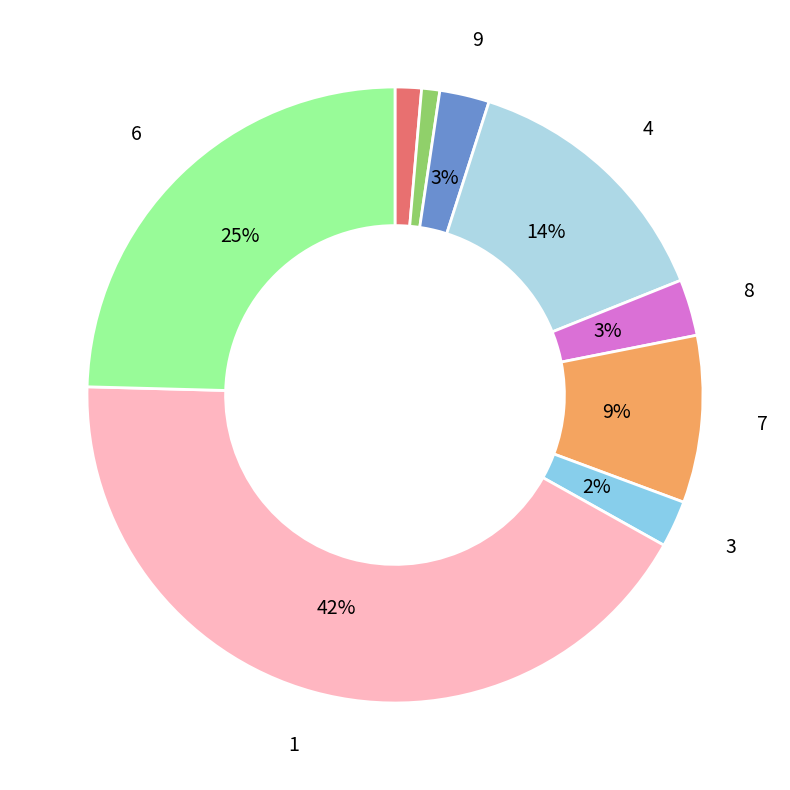

To the nearest percent, what is the difference between the largest and smallest slice percentages?

41%